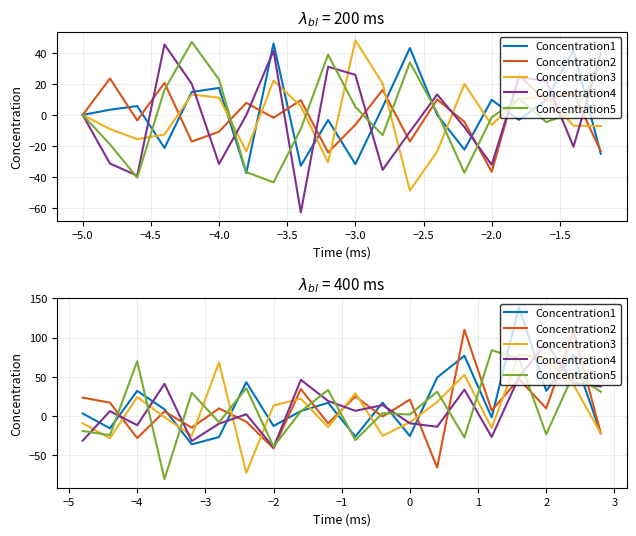

What is the difference between the maximum and minimum values in the Concentration4 series?

133.4